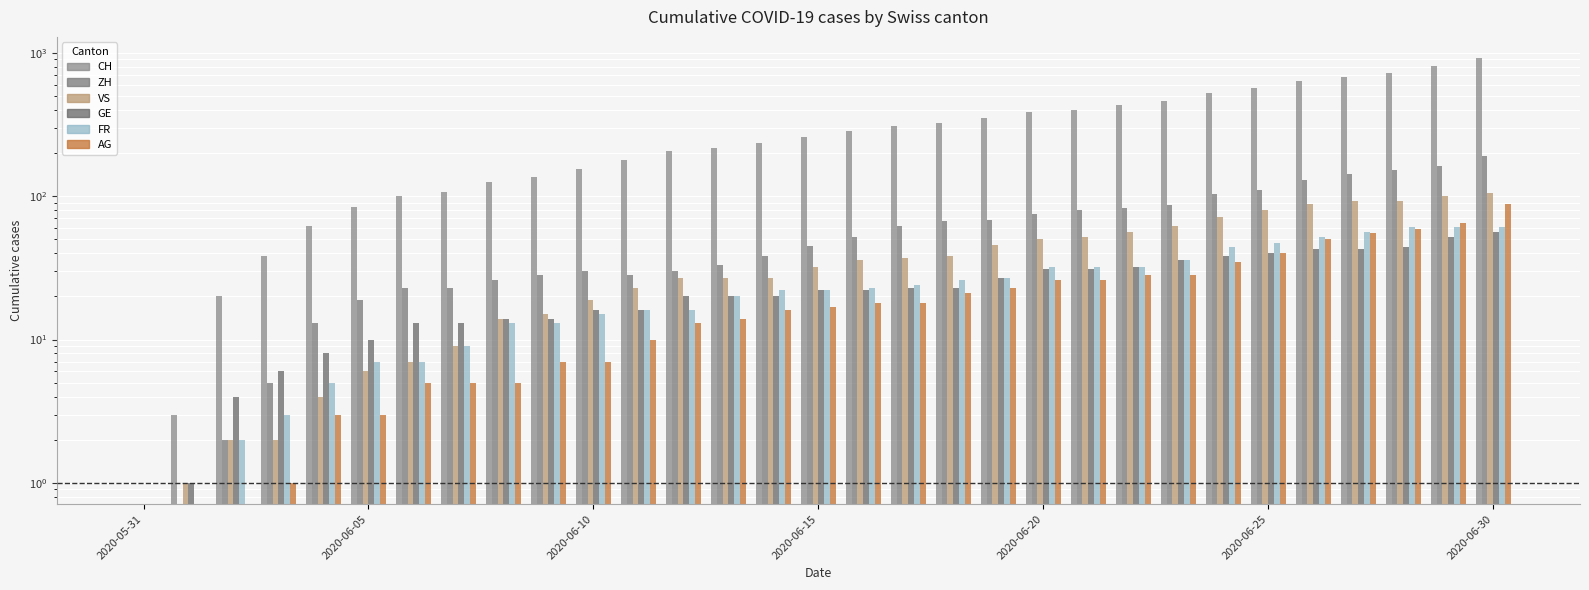

True or false: FR has a value of 27 at 27.

False